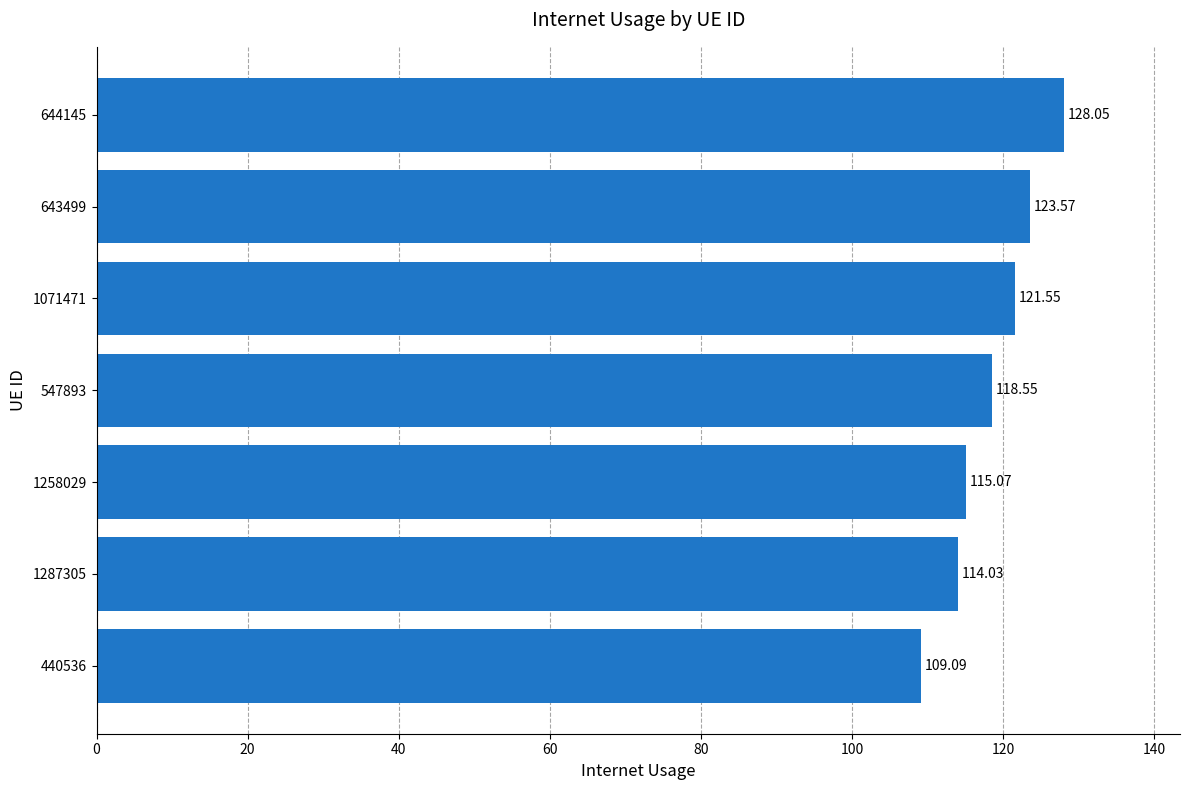

List the labels in order of value, smallest first.

440536, 1287305, 1258029, 547893, 1071471, 643499, 644145